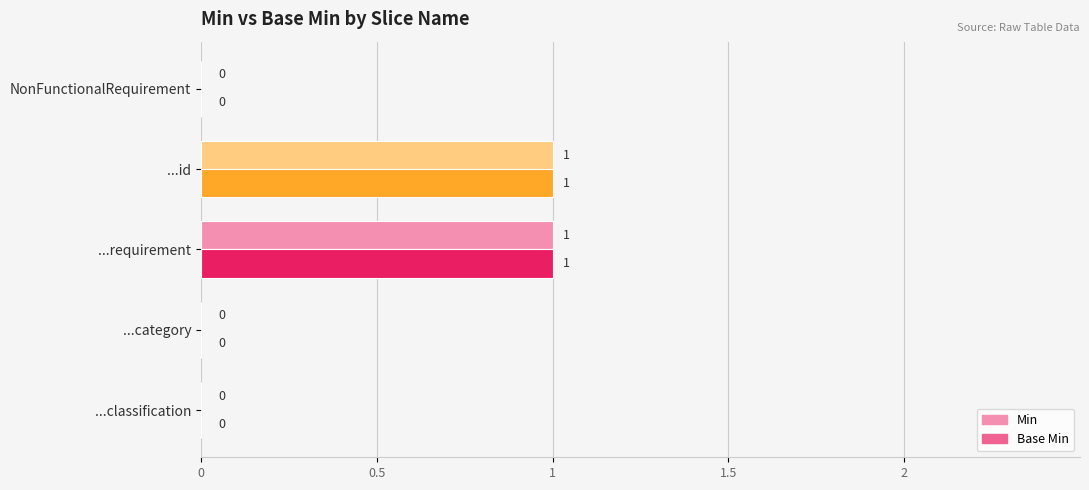

The value of Base Min at ...id is 1. True or false?

True